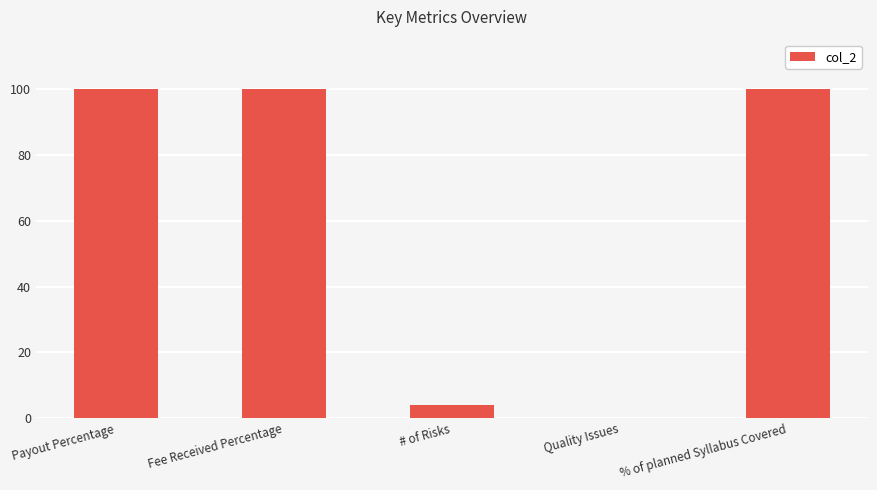

What is the sum of all values?

304